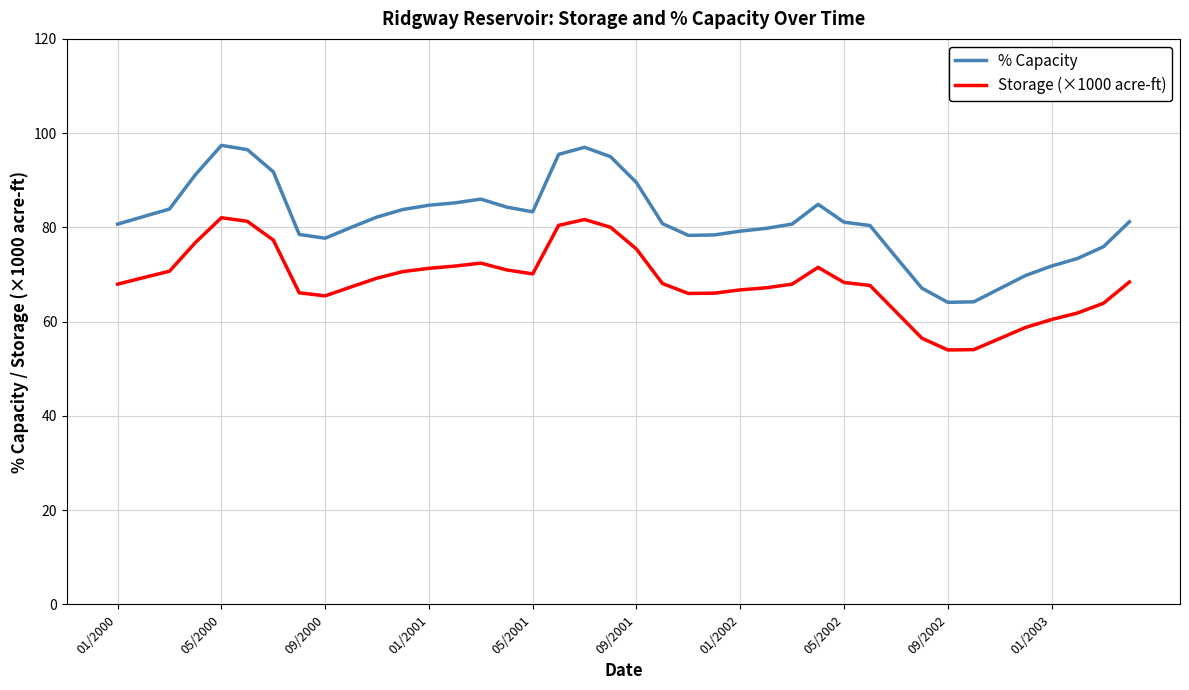

Which series has the largest range (max minus min)?

% Capacity